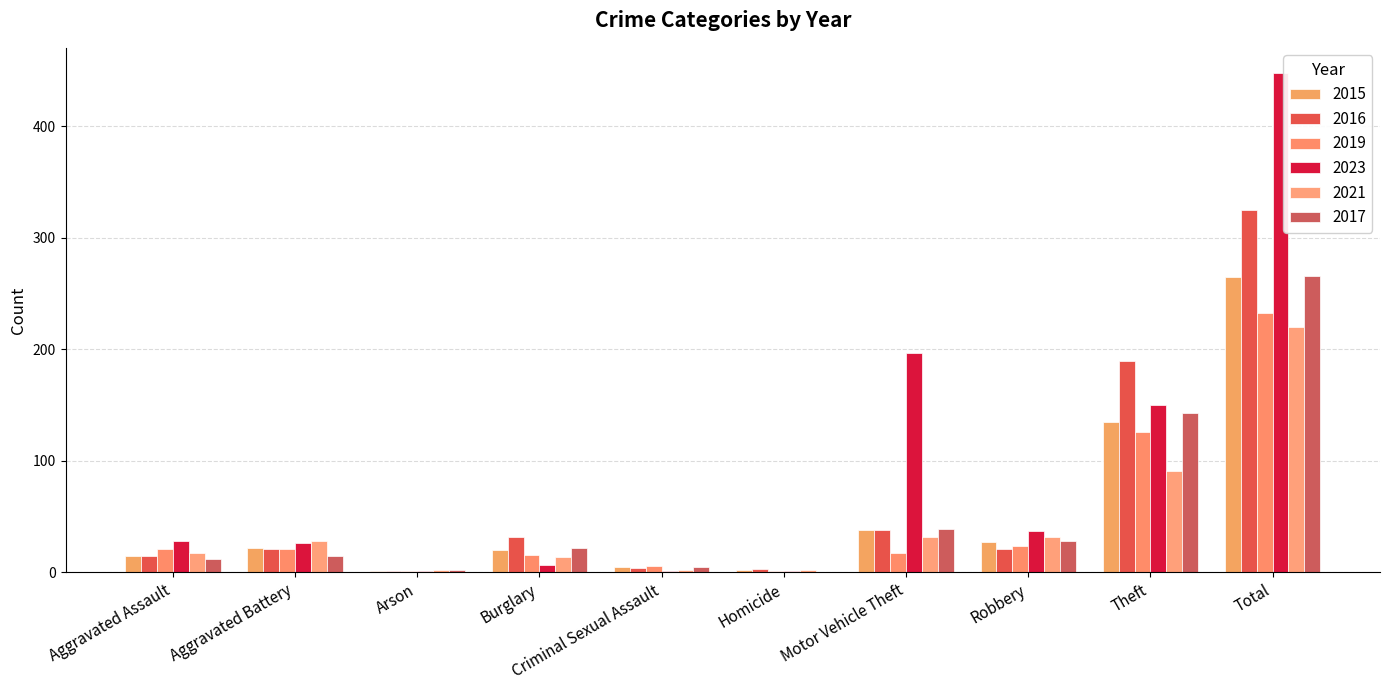

What is the difference between the maximum and minimum values in the 2021 series?

218